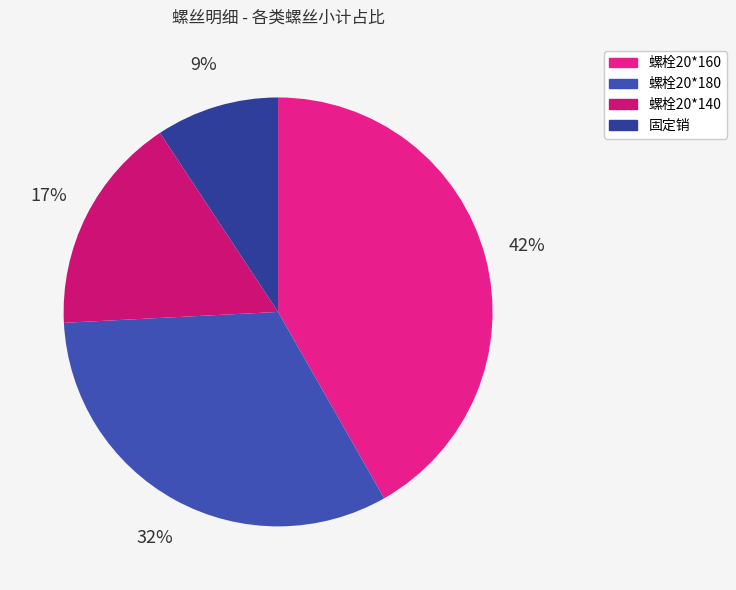

To the nearest percent, what is the average slice percentage?

25%